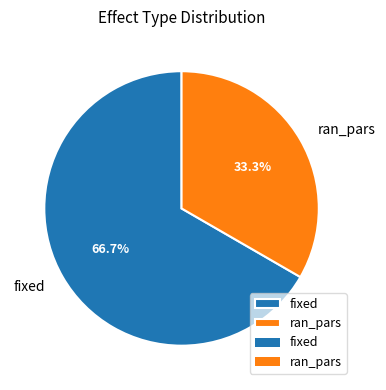

How many segments does this pie chart have?

2